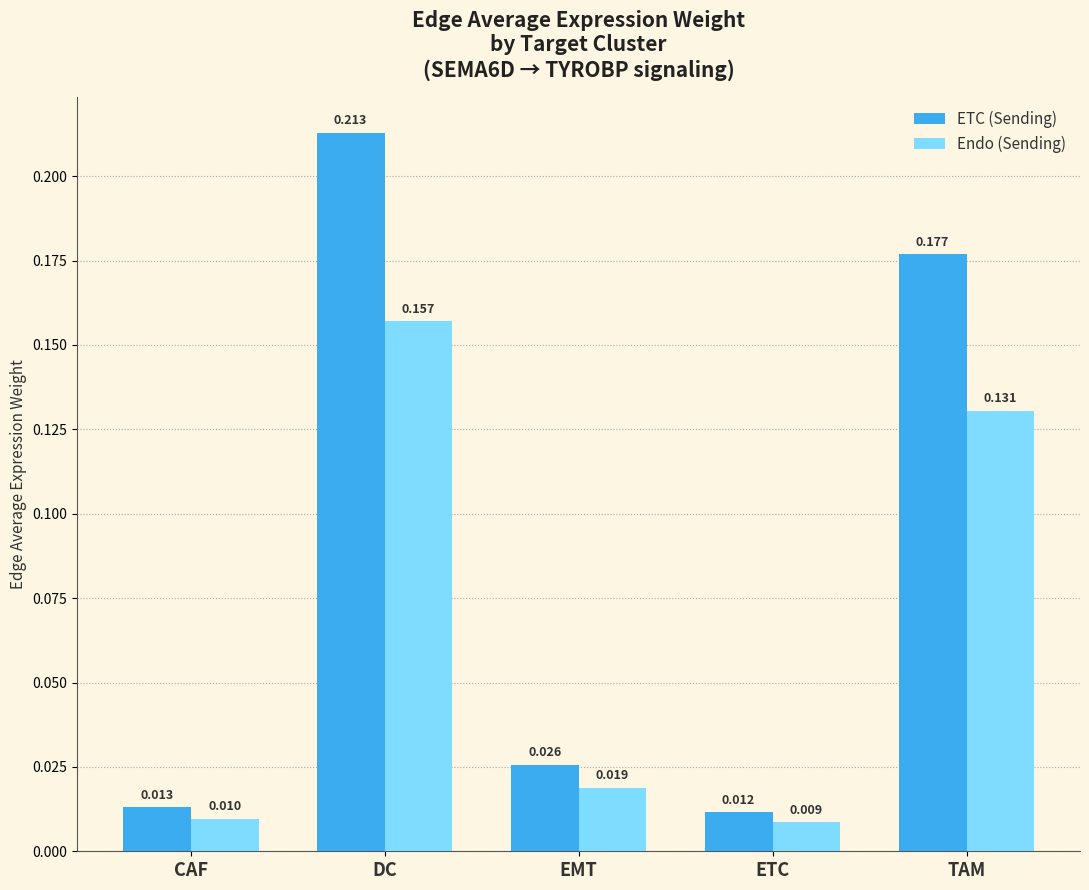

At which label does Endo (Sending) reach its minimum?

ETC